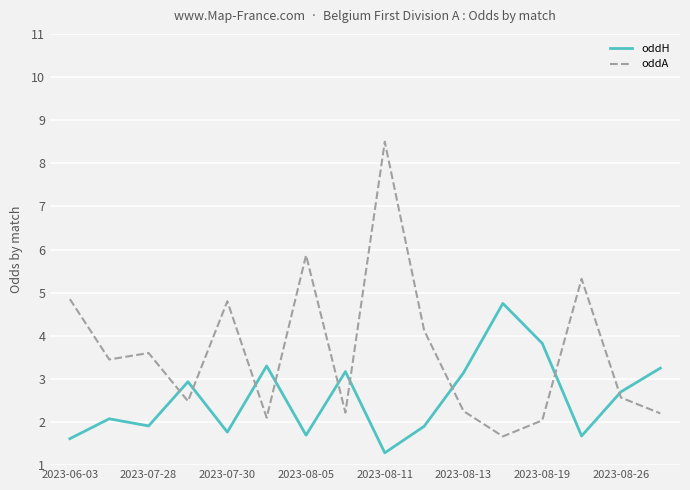

Which series ends up on top after the final intersection of oddA and oddH?

oddH